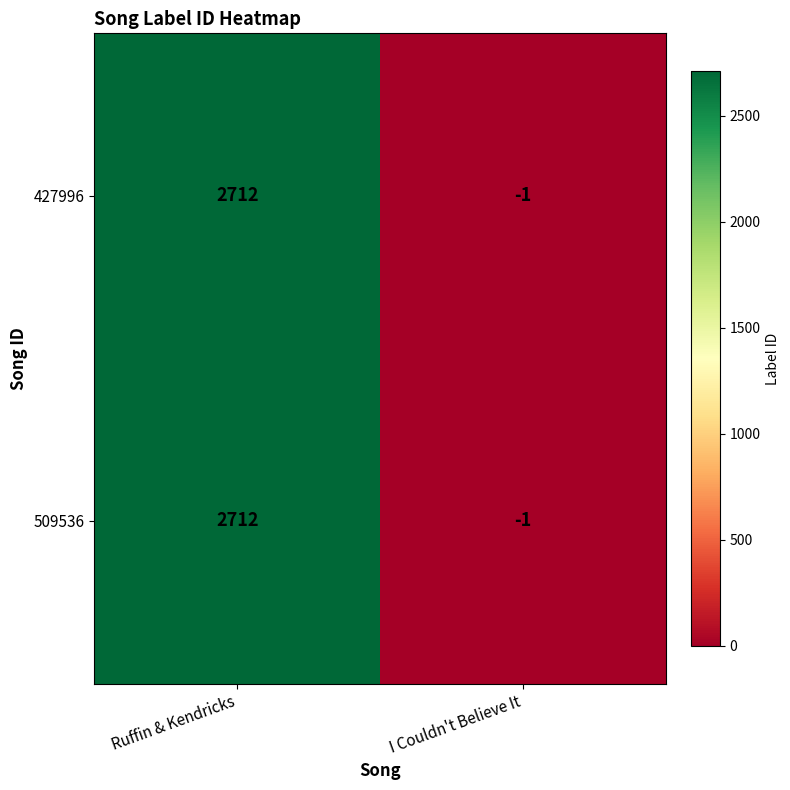

How many distinct data groups are displayed?

2